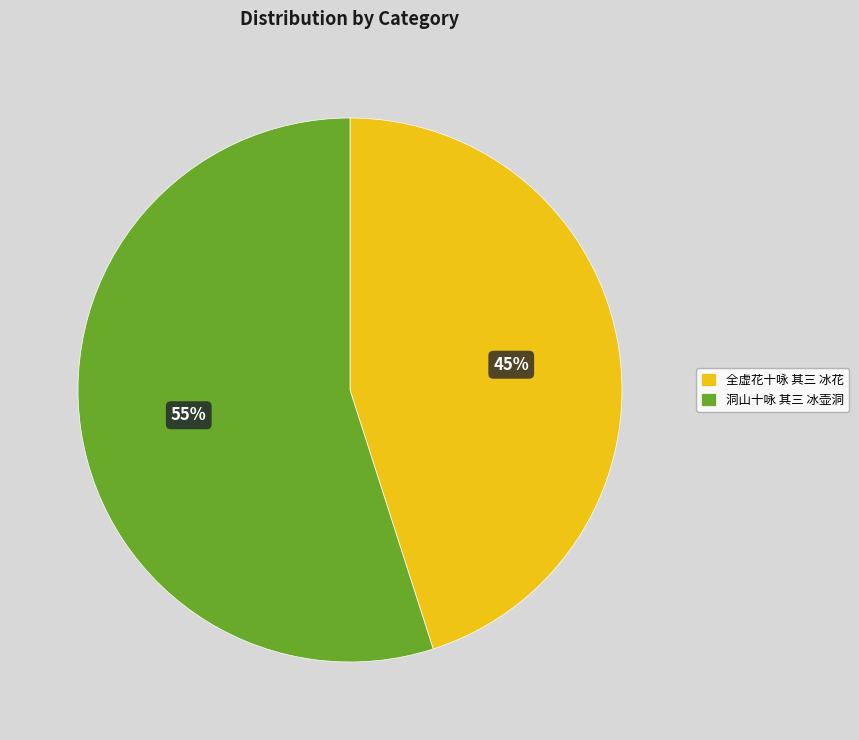

What is the ratio of the value at 洞山十咏 其三 冰壶洞 to the value at 全虚花十咏 其三 冰花?

1.2